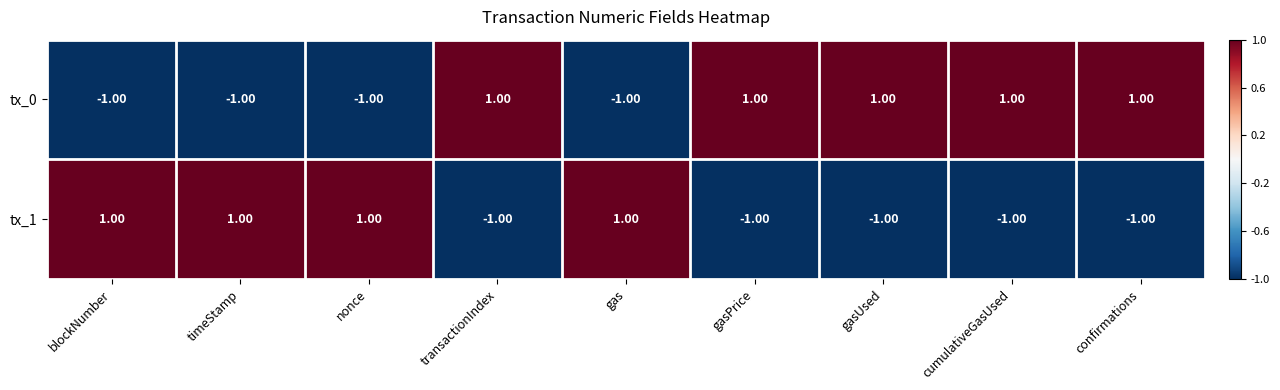

Rank the series at transactionIndex from lowest to highest value.

tx_1, tx_0